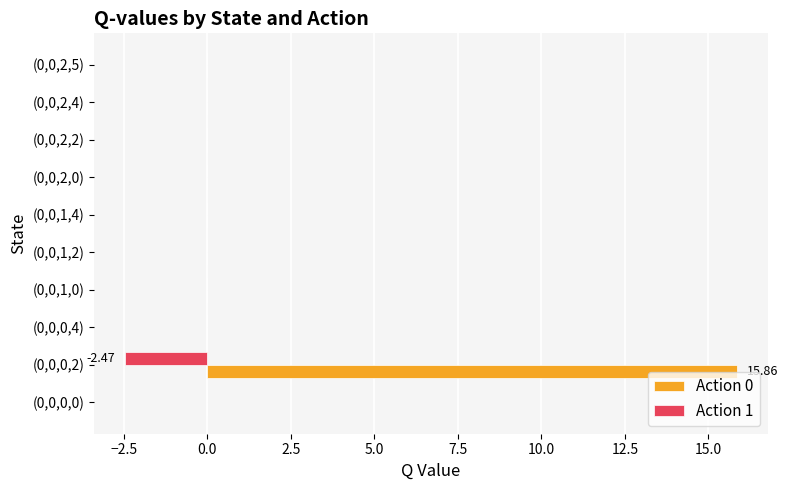

What is the sum of all Action 0 values?

15.9